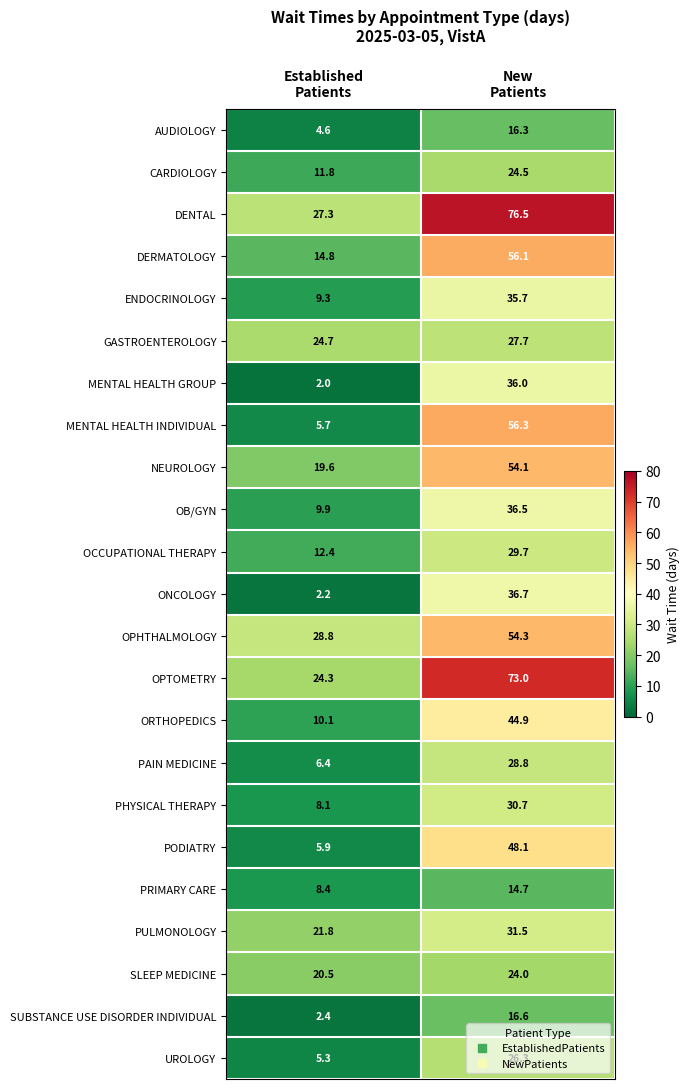

Between Established
Patients and New
Patients, which series saw the biggest shift?

MENTAL HEALTH INDIVIDUAL